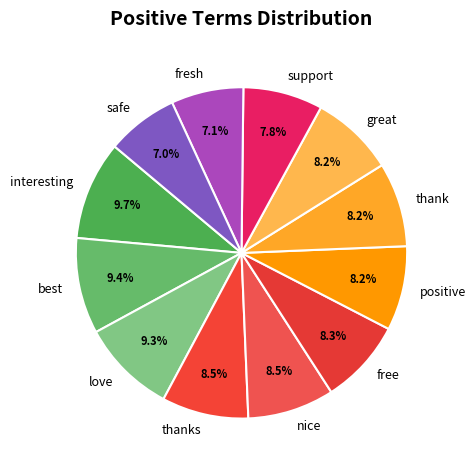

Is safe the majority of the pie?

No